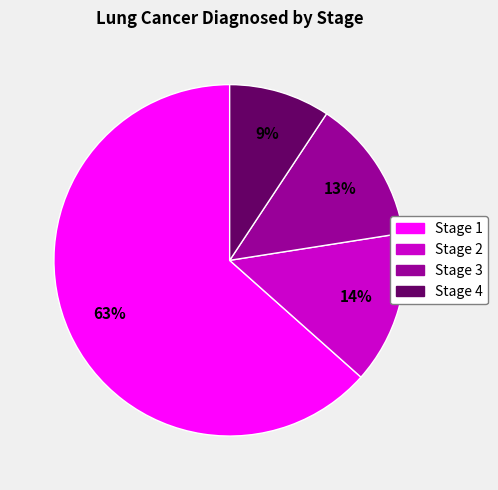

Does Stage 2 represent more than half of the total?

No